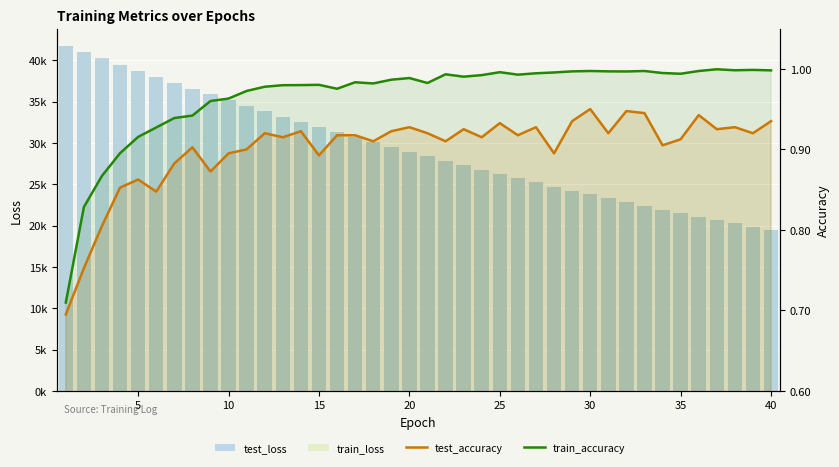

Reading left to right, list all the values displayed in this chart.

test_loss: 41736.5	40963.7	40202.6	39449.2	38705.8	37974.6	37254.9	36547.0	35851.6	35165.9	34493.6	33831.8	33181.8	32543.2	31916.8	31300.1	30694.9	30101.3	29517.2	28944.5	28381.7	27829.5	27286.8	26754.8	26232.0	25719.1	25215.0	24720.7	24234.7	23758.7	23291.3	22831.7	22380.9	21939.6	21504.8	21078.8	20660.5	20250.1	19847.4	19452.3
train_loss: 41737.5	40963.2	40199.7	39446.6	38703.7	37972.4	37252.6	36544.9	35848.2	35163.7	34490.8	33829.6	33179.9	32541.5	31914.3	31298.5	30693.4	30099.3	29515.7	28942.7	28380.3	27827.9	27285.6	26753.1	26230.5	25717.3	25213.6	24719.1	24233.8	23757.3	23289.7	22830.6	22380.0	21937.8	21503.8	21077.7	20659.6	20249.2	19846.4	19451.2
test_accuracy: 0.7	0.8	0.8	0.9	0.9	0.8	0.9	0.9	0.9	0.9	0.9	0.9	0.9	0.9	0.9	0.9	0.9	0.9	0.9	0.9	0.9	0.9	0.9	0.9	0.9	0.9	0.9	0.9	0.9	0.9	0.9	0.9	0.9	0.9	0.9	0.9	0.9	0.9	0.9	0.9
train_accuracy: 0.7	0.8	0.9	0.9	0.9	0.9	0.9	0.9	1.0	1.0	1.0	1.0	1.0	1.0	1.0	1.0	1.0	1.0	1.0	1.0	1.0	1.0	1.0	1.0	1.0	1.0	1.0	1.0	1.0	1.0	1.0	1.0	1.0	1.0	1.0	1.0	1.0	1.0	1.0	1.0